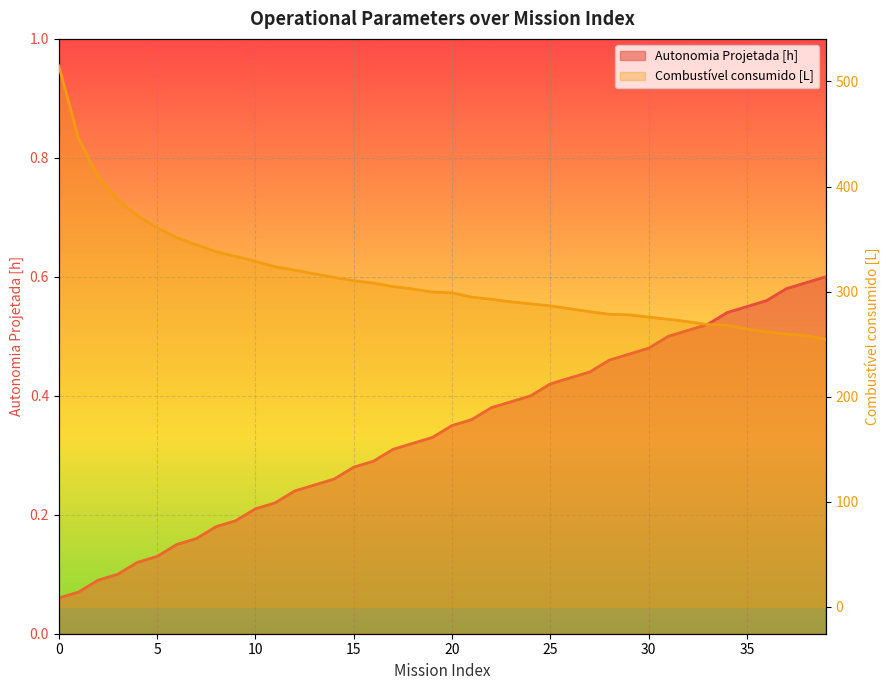

Reading left to right, extract all data points from this chart.

Autonomia Projetada [h]: 0=0.1	1=0.1	2=0.1	3=0.1	4=0.1	5=0.1	6=0.1	7=0.2	8=0.2	9=0.2	10=0.2	11=0.2	12=0.2	13=0.2	14=0.3	15=0.3	16=0.3	17=0.3	18=0.3	19=0.3	20=0.3	21=0.4	22=0.4	23=0.4	24=0.4	25=0.4	26=0.4	27=0.4	28=0.5	29=0.5	30=0.5	31=0.5	32=0.5	33=0.5	34=0.5	35=0.6	36=0.6	37=0.6	38=0.6	39=0.6
Combustivel consumido [L]: 0=514.8	1=446.0	2=409.4	3=387.3	4=372.1	5=360.7	6=351.3	7=344.6	8=337.9	9=333.5	10=328.8	11=323.6	12=320.5	13=316.9	14=313.5	15=310.4	16=308.1	17=304.8	18=302.4	19=299.5	20=298.8	21=294.7	22=292.7	23=290.2	24=288.3	25=286.4	26=283.6	27=280.9	28=278.4	29=277.9	30=275.7	31=273.6	32=271.3	33=268.6	34=268.0	35=264.3	36=261.6	37=259.6	38=258.0	39=254.5